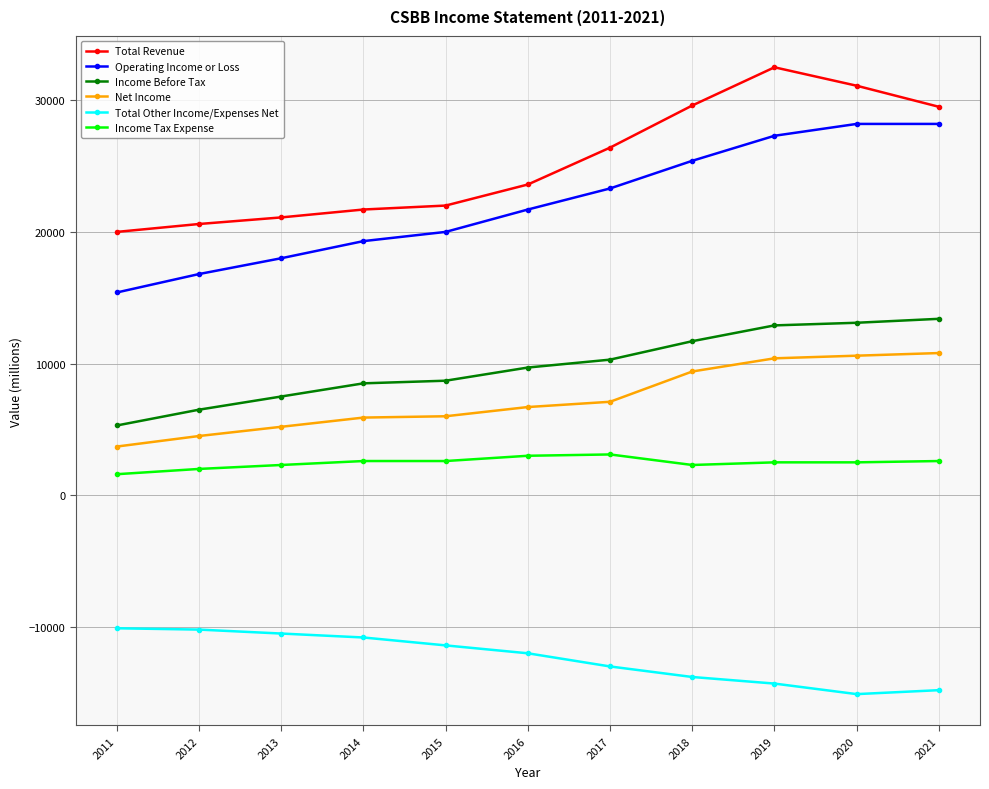

The Income Before Tax series shows 11700 at 2018. True or false?

True